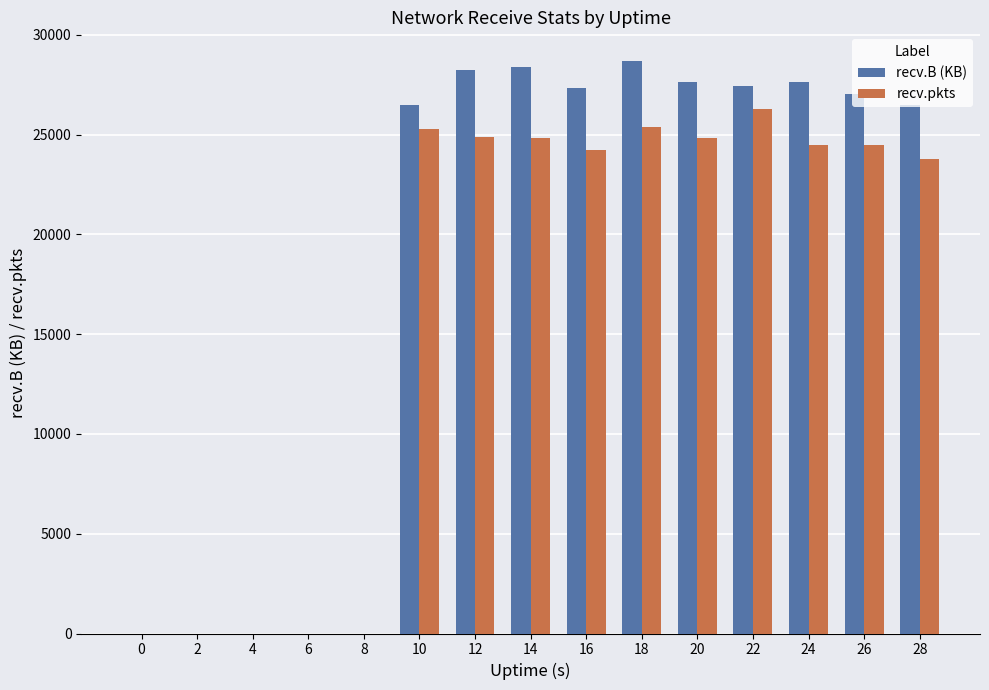

Count the number of categories in the chart.

15